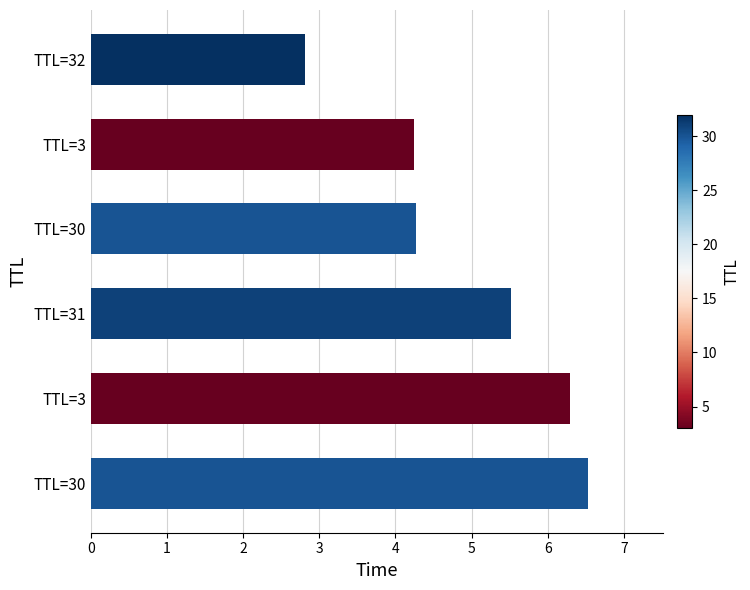

Where does the data first go above 5?

TTL=31